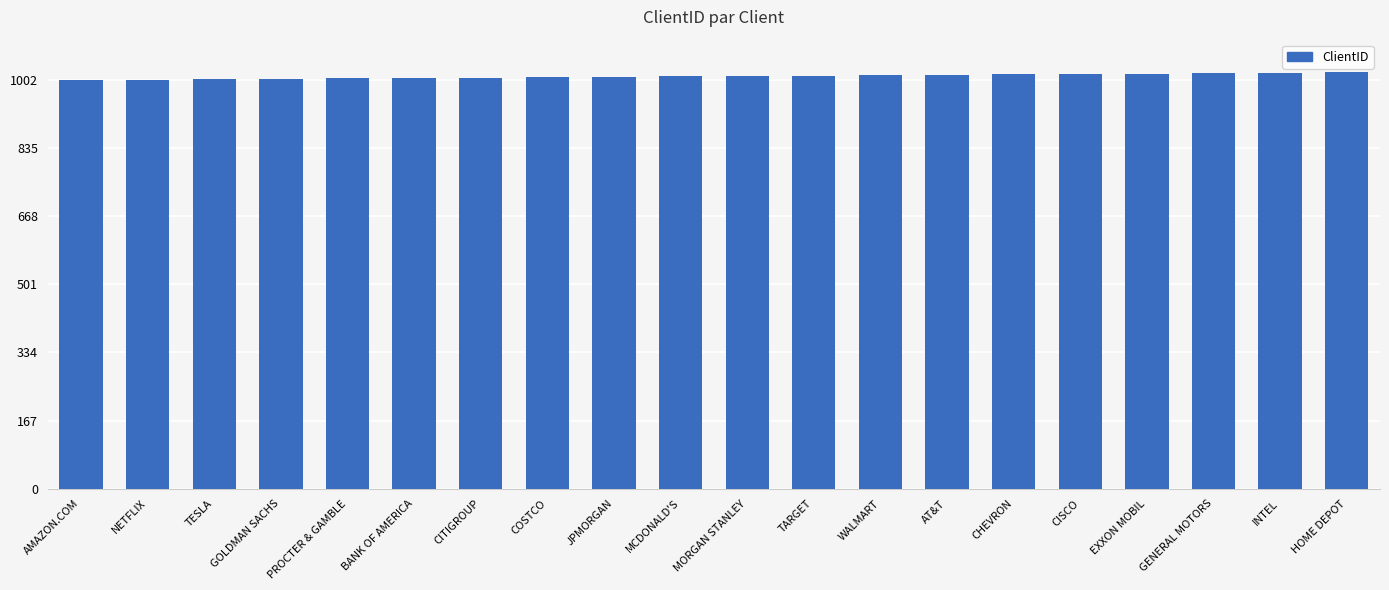

What is the maximum value shown in the chart?

1020